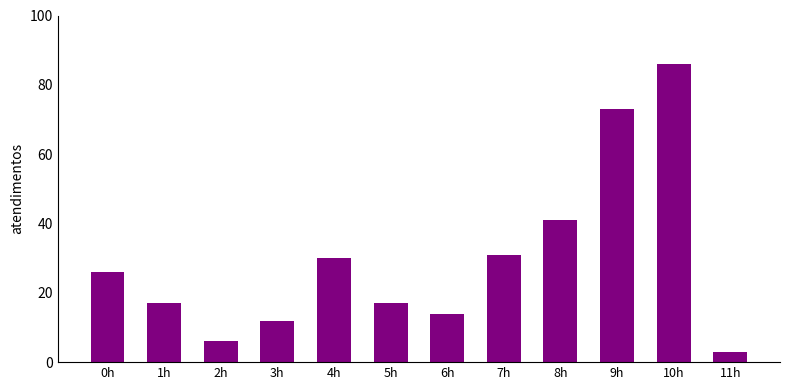

What is the difference between the second highest and minimum values?

70